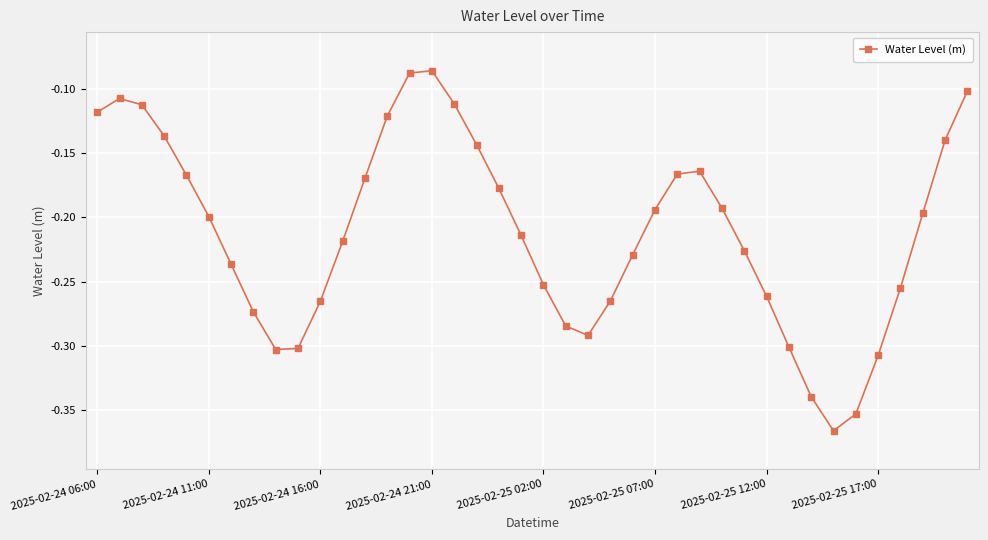

What is the difference between the maximum and second lowest values?

0.3